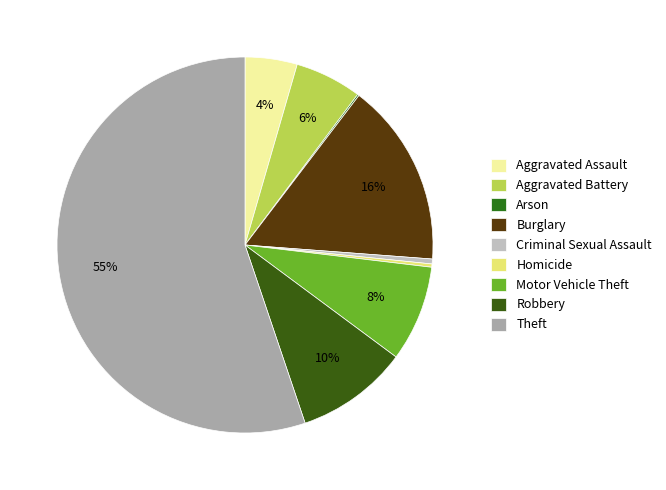

What is the ratio of the value at Motor Vehicle Theft to the value at Criminal Sexual Assault?

19.7